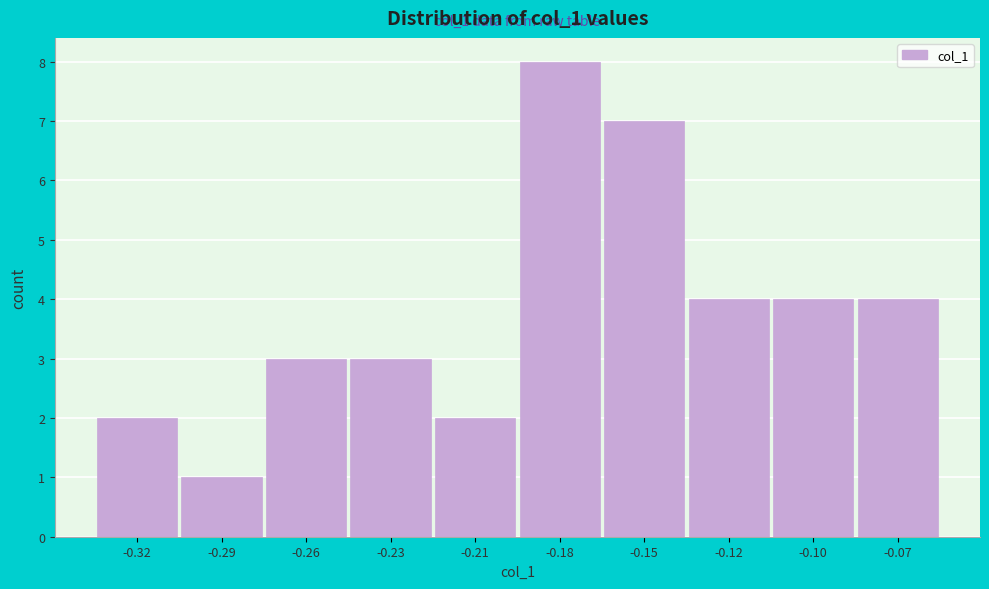

Reading left to right, what are all the values shown in this chart?

2	1	3	3	2	8	7	4	4	4